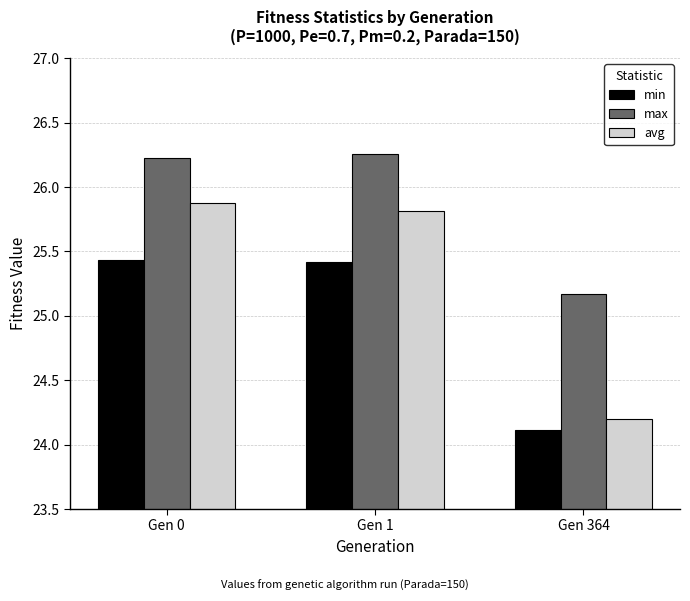

List the series in order of their peak value, lowest first.

min, avg, max